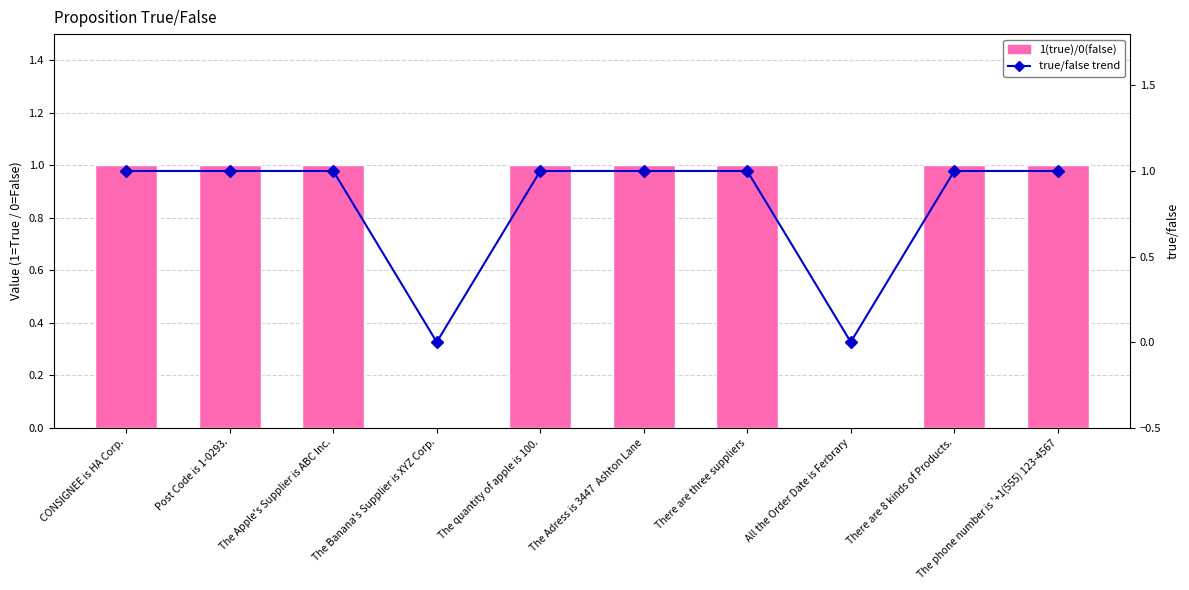

What is the difference between the maximum and minimum values in the 1(true)/0(false) series?

1